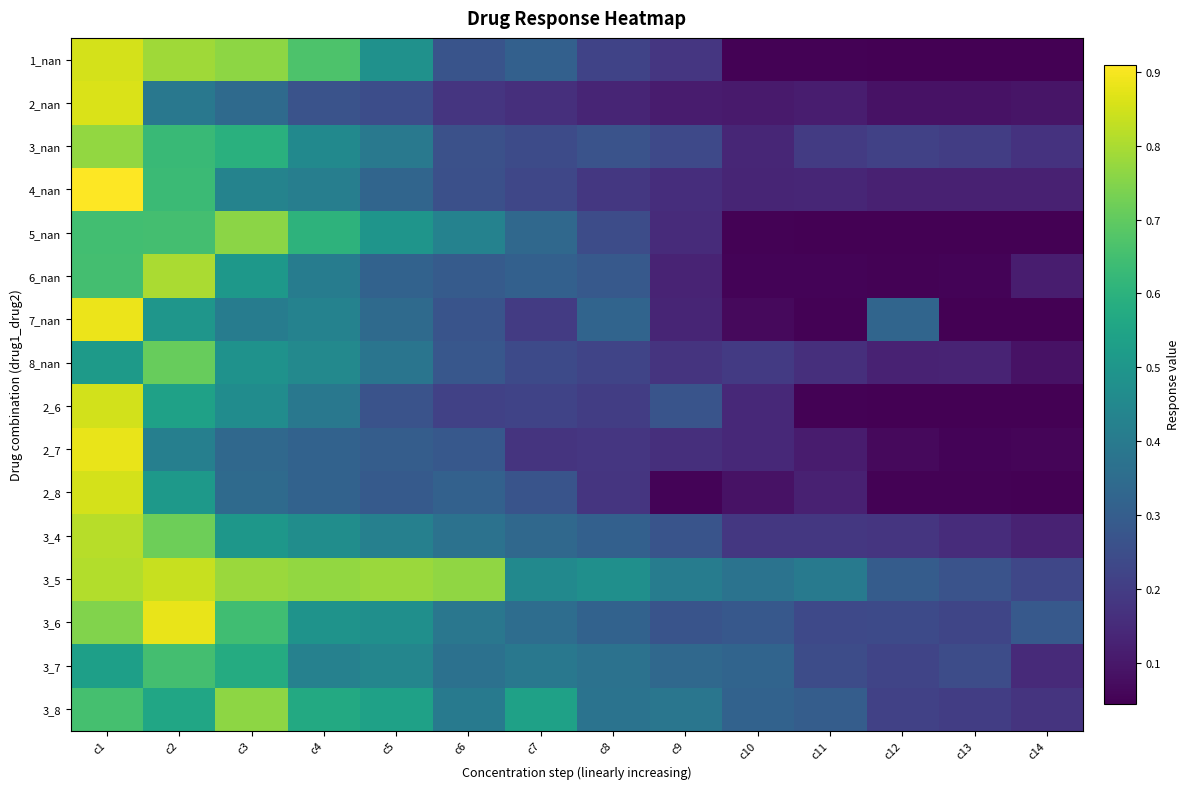

At which category is the sum across all series the highest?

c1